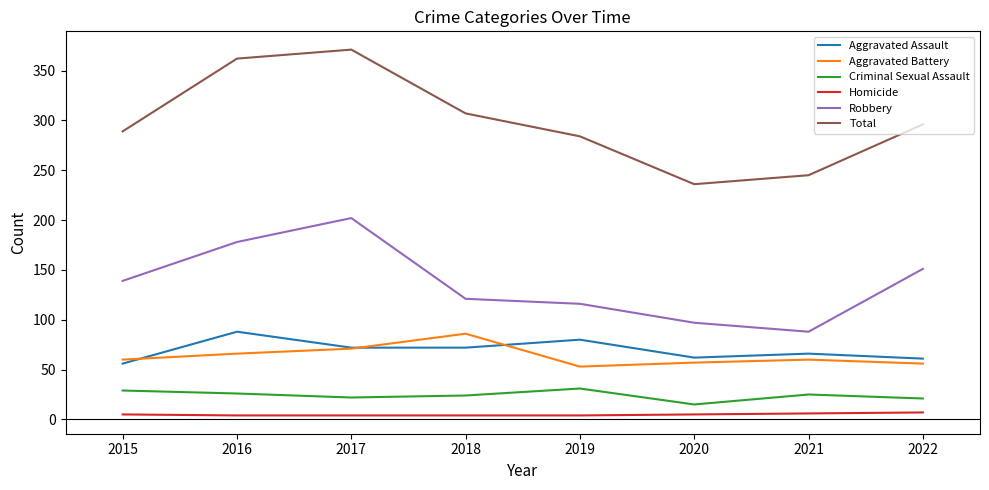

Is the value of Robbery at 2019 greater than the value of Aggravated Assault at 2015?

Yes